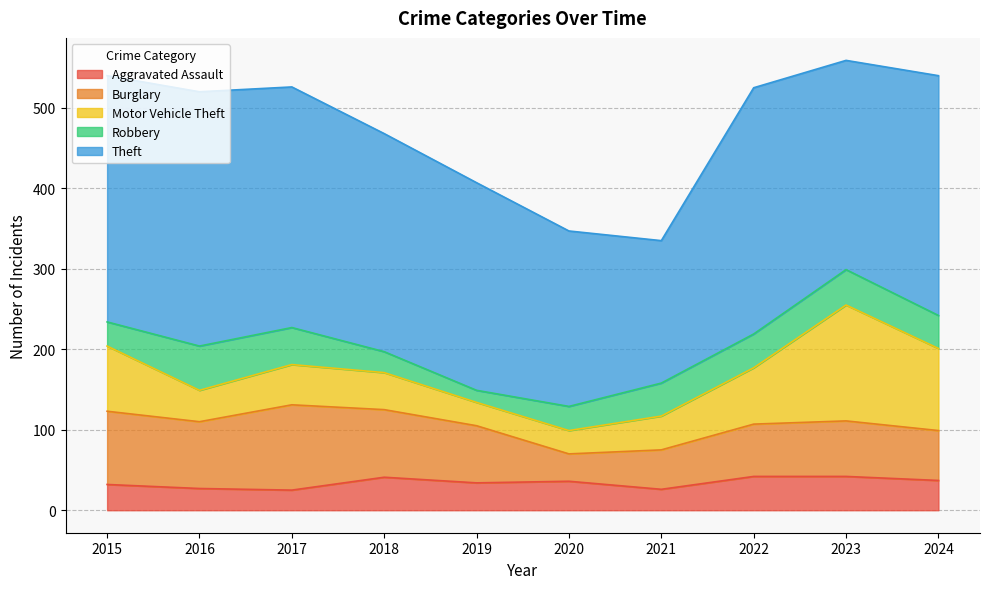

Does the chart display data point markers on the line(s)?

No